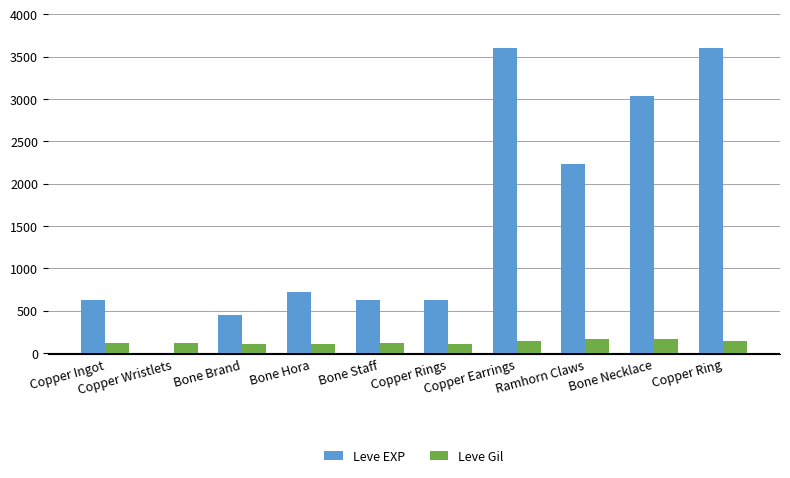

What is the sum of all Leve Gil values?

1295